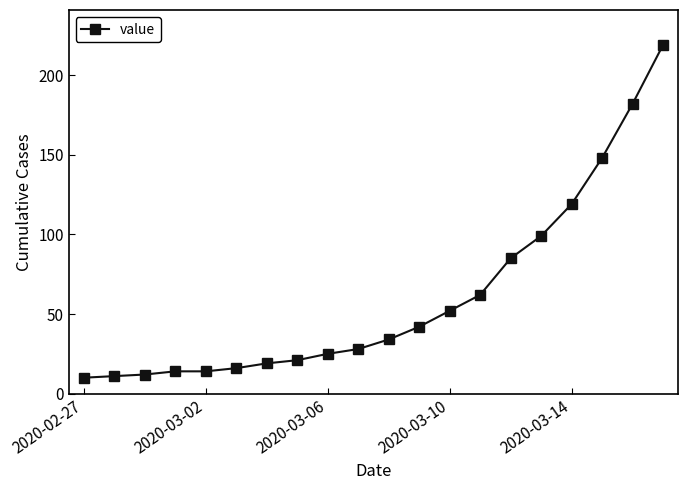

What is the minimum value shown in the chart?

10